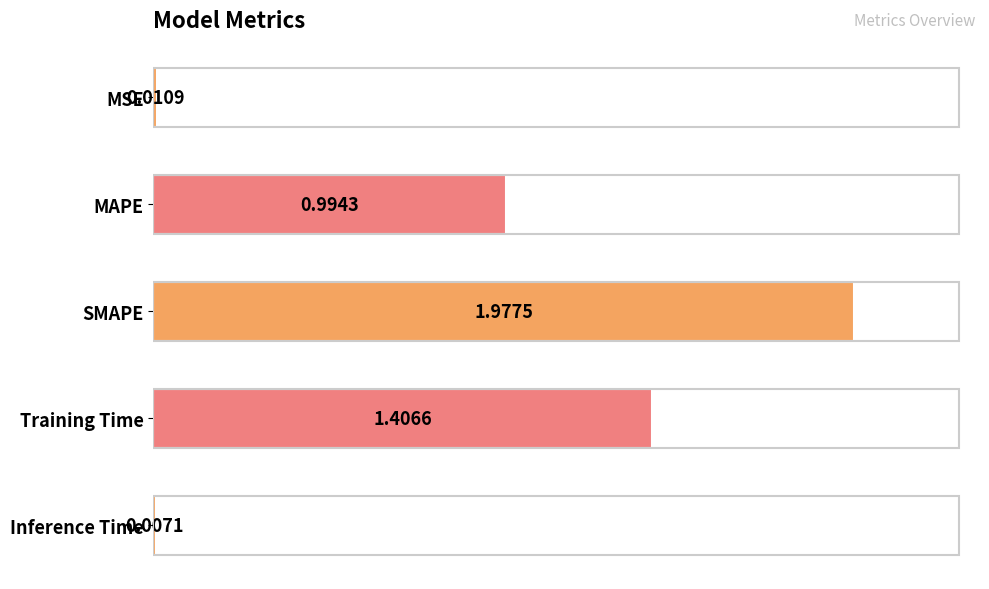

What is the difference between the second highest and minimum values?

1.4